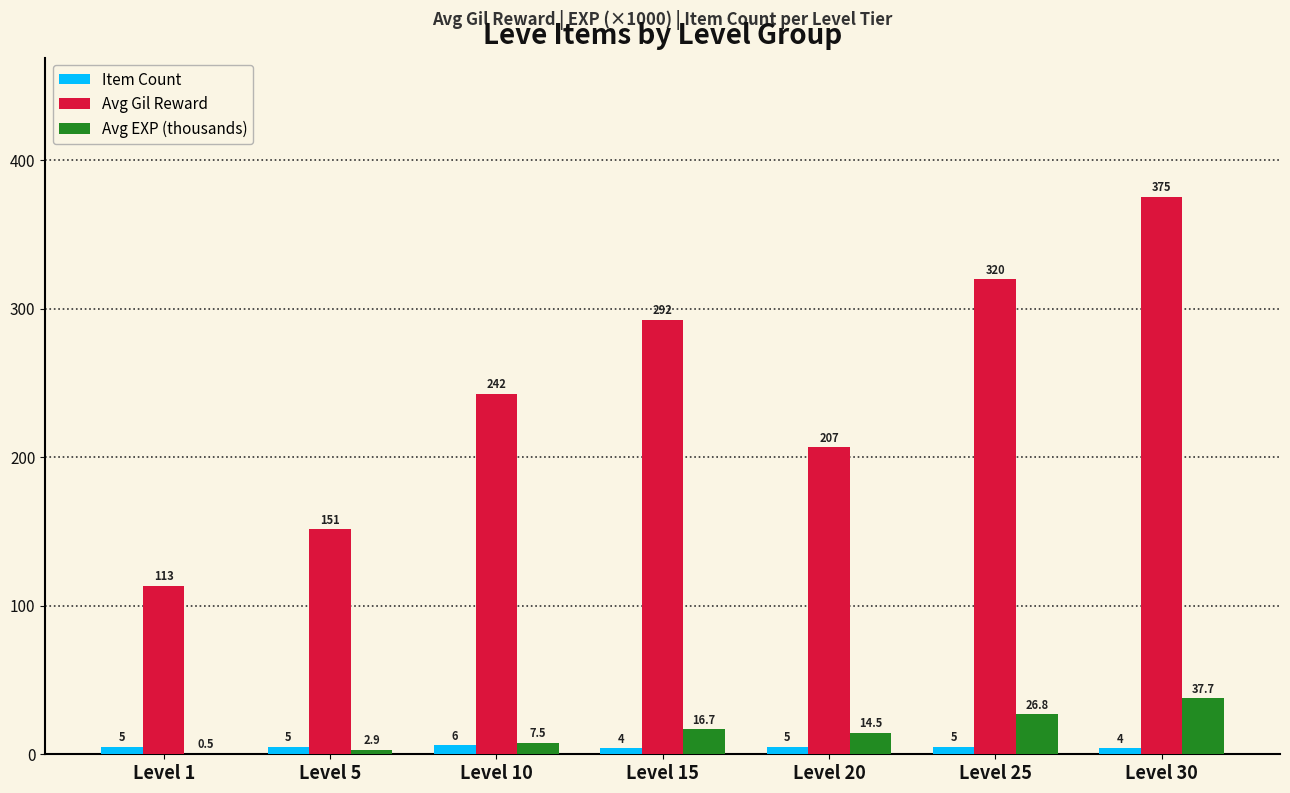

Reading right to left, extract all data points from this chart.

Item Count: Level 30=4.0	Level 25=5.0	Level 20=5.0	Level 15=4.0	Level 10=6.0	Level 5=5.0	Level 1=5.0
Avg Gil Reward: Level 30=375.2	Level 25=319.8	Level 20=206.6	Level 15=292.5	Level 10=242.5	Level 5=151.4	Level 1=113.2
Avg EXP (thousands): Level 30=37.7	Level 25=26.8	Level 20=14.5	Level 15=16.7	Level 10=7.5	Level 5=2.9	Level 1=0.5